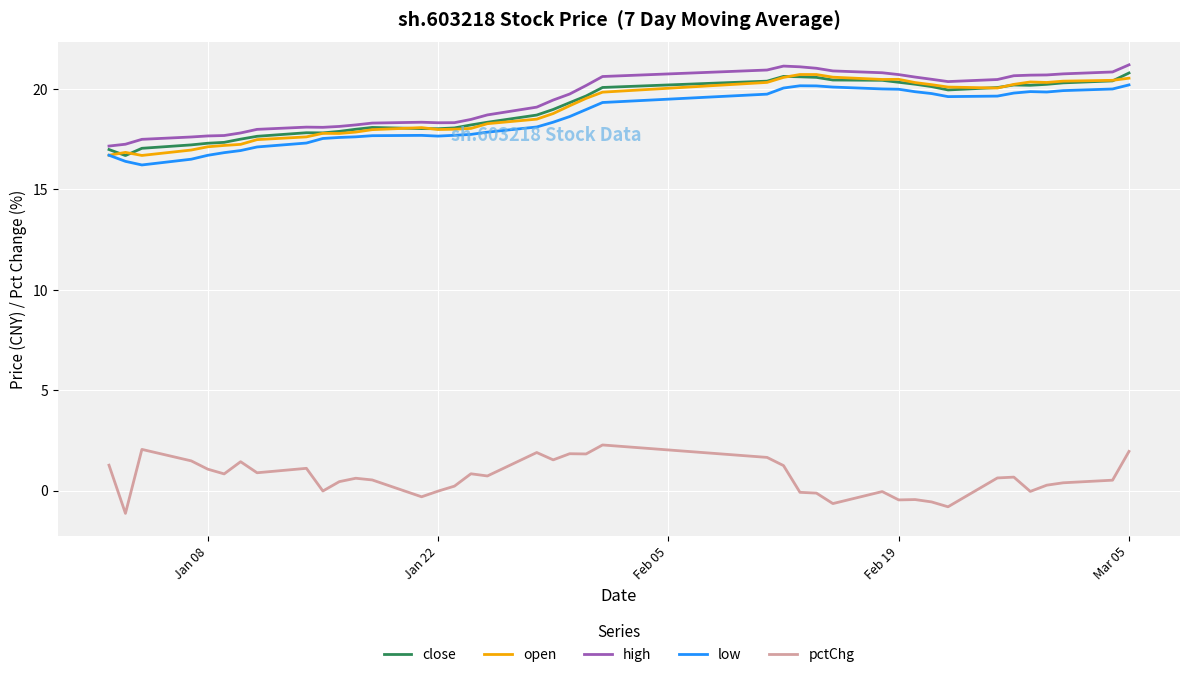

What is the minimum value for high?

17.2